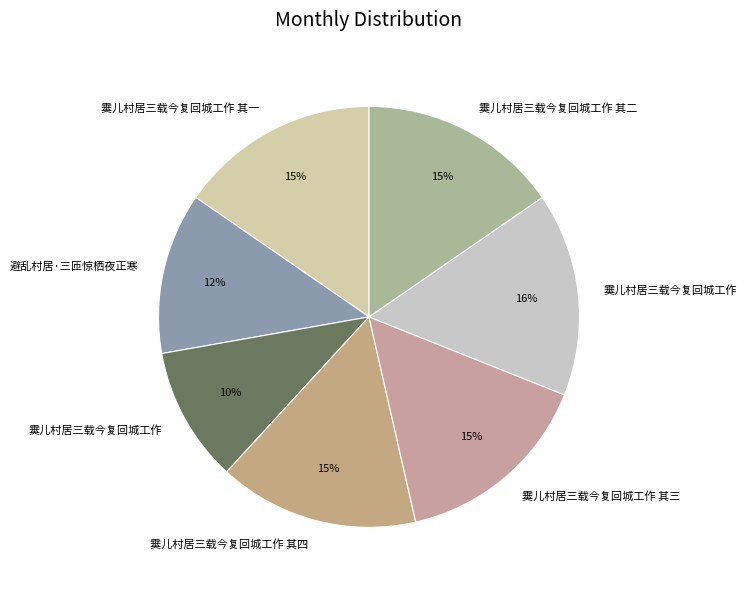

Count the number of slices in the pie.

7